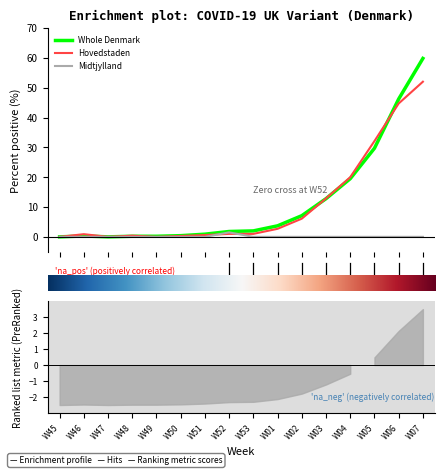

How many data points in Whole Denmark are less than 2?

8